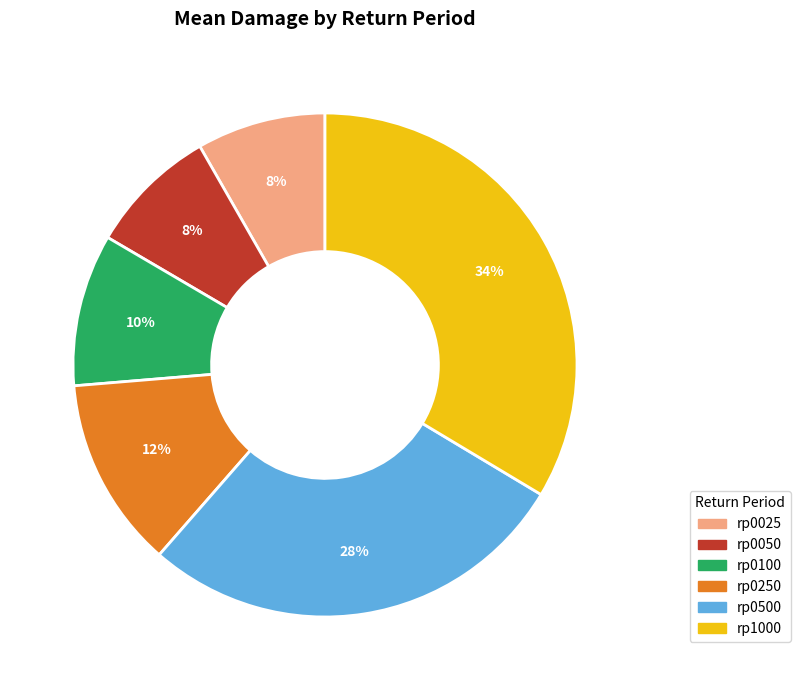

Which slice is the largest?

rp1000